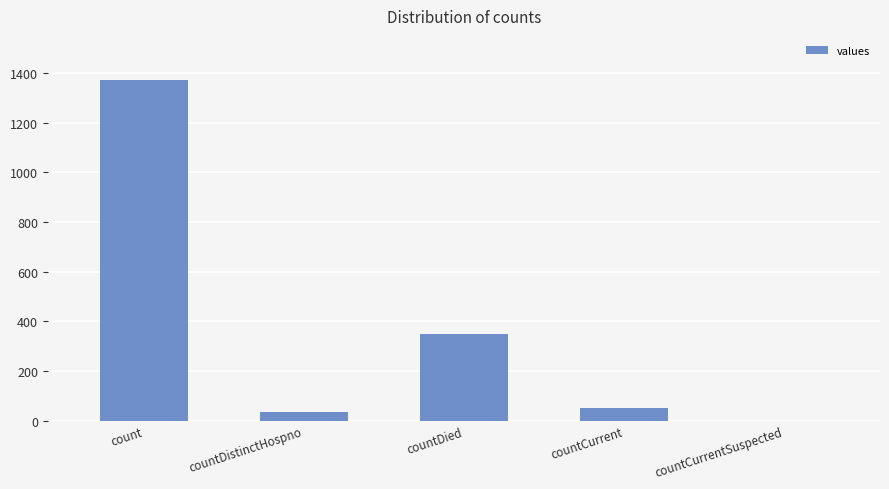

Does the chart contain stacked bars?

No